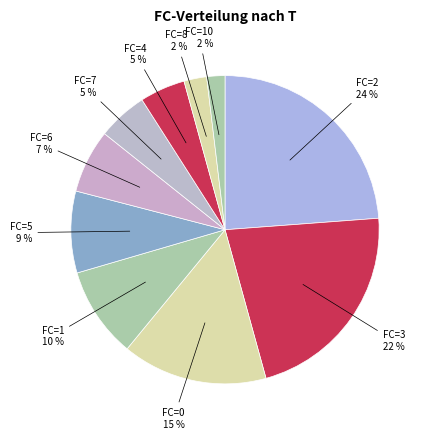

How many segments does this pie chart have?

10